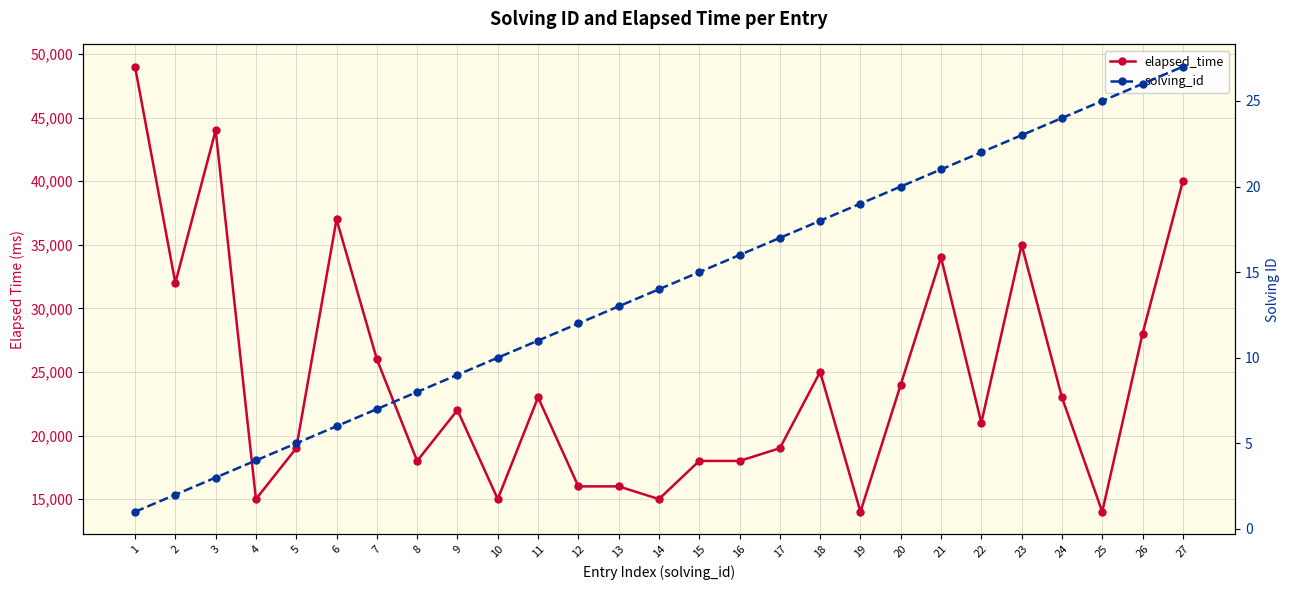

How many lines are shown in the chart?

2